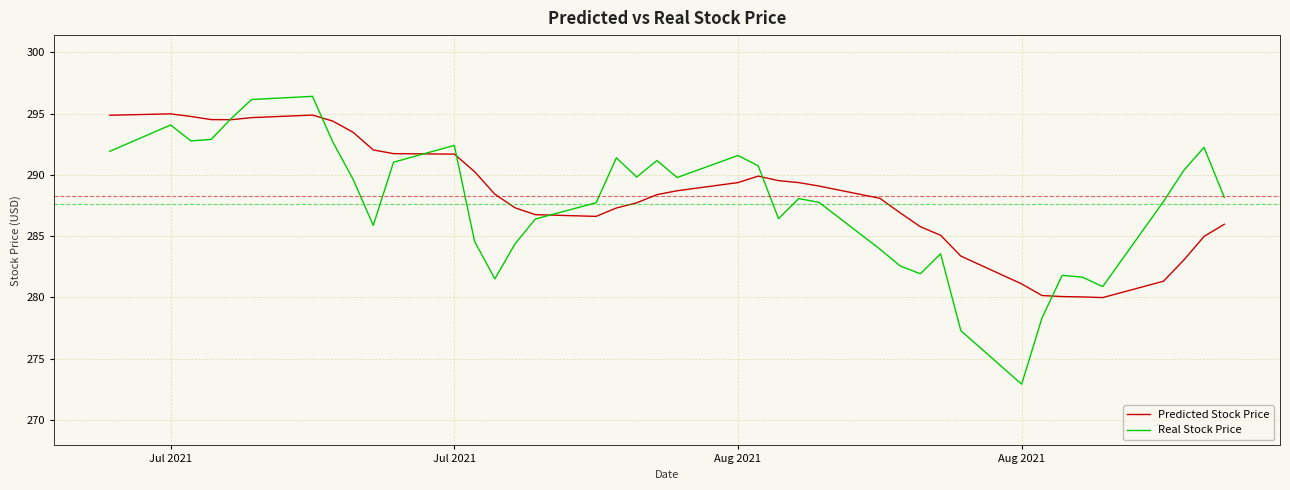

Rank the series by their average value, from highest to lowest.

Predicted Stock Price, Real Stock Price